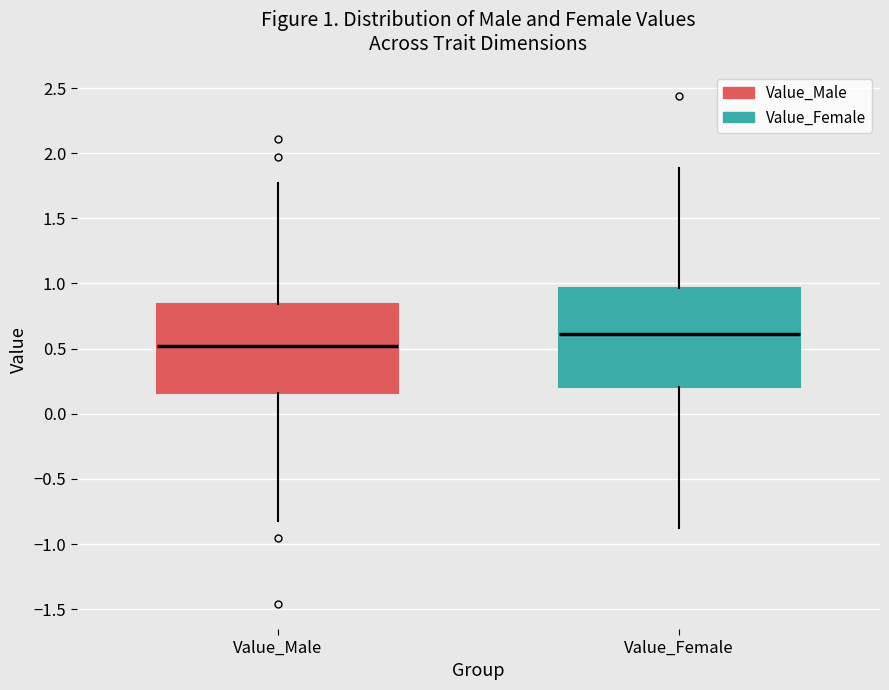

Which box is the tallest, from its lower edge to its upper edge?

Value_Female